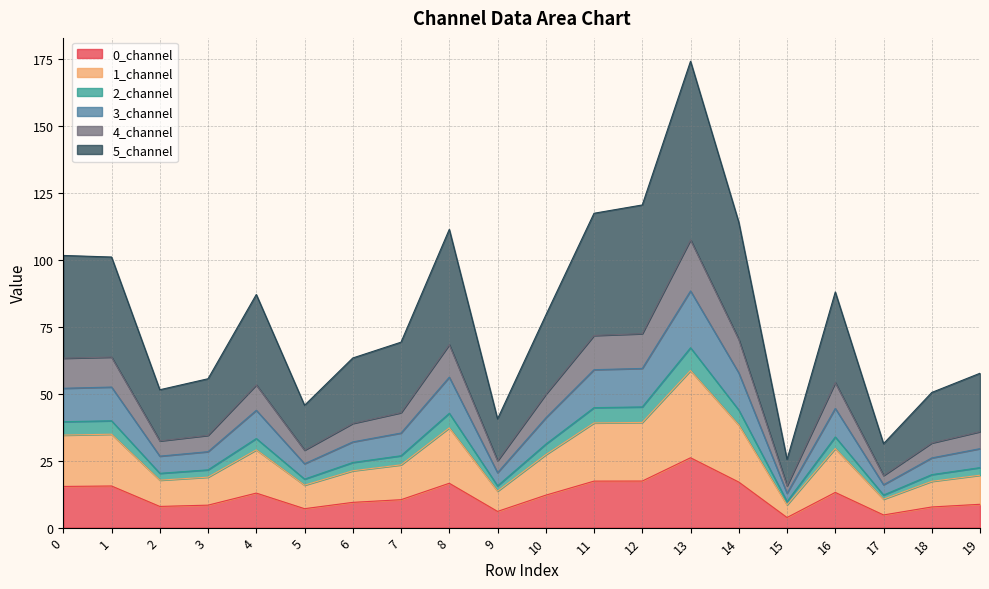

What is the spread (max minus min) of values at 8?

94.7